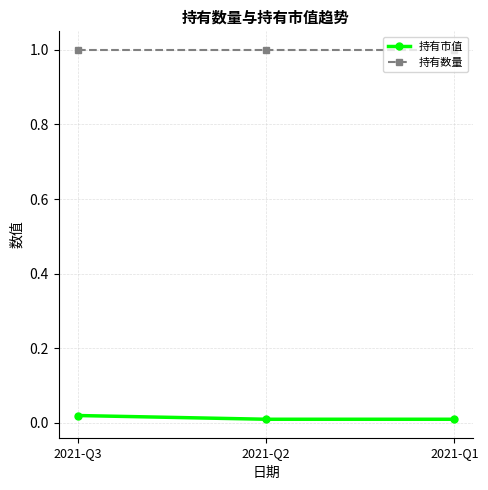

Rank the series at 2021-Q2 from lowest to highest value.

持有市值, 持有数量